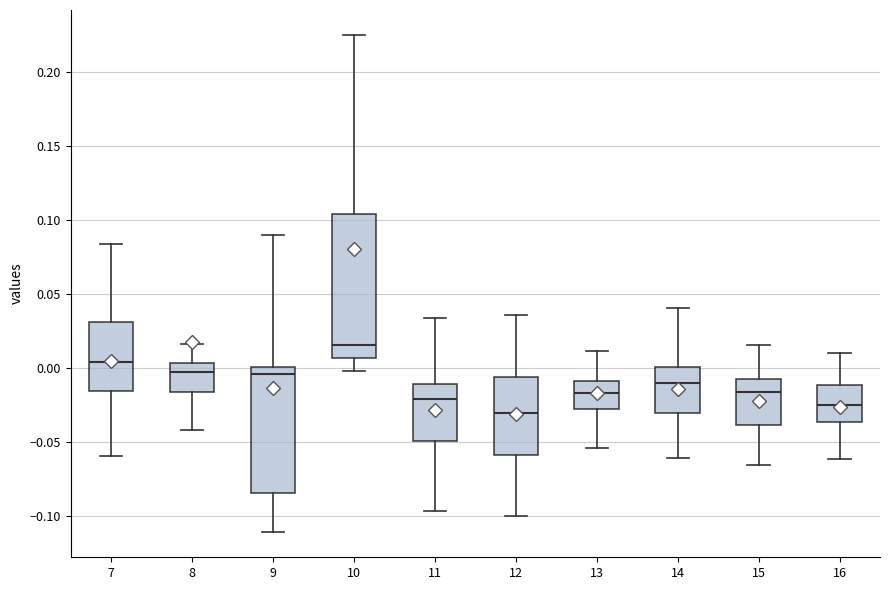

Reading left to right, read every box against the y-axis: the position of its median line, the range the box covers, and the ends of its whiskers. The values are not printed on the chart, so give them approximately, as read against the axis.

7: median 0.005, box -0.015 to 0.030, whiskers -0.060 to 0.085
8: median -0.005, box -0.015 to 0.005, whiskers -0.040 to 0.015
9: median -0.005, box -0.085 to 0.000, whiskers -0.110 to 0.090
10: median 0.015, box 0.005 to 0.105, whiskers 0.000 to 0.225
11: median -0.020, box -0.050 to -0.010, whiskers -0.095 to 0.035
12: median -0.030, box -0.060 to -0.005, whiskers -0.100 to 0.035
13: median -0.015, box -0.025 to -0.010, whiskers -0.055 to 0.010
14: median -0.010, box -0.030 to 0.000, whiskers -0.060 to 0.040
15: median -0.015, box -0.040 to -0.005, whiskers -0.065 to 0.015
16: median -0.025, box -0.035 to -0.010, whiskers -0.060 to 0.010